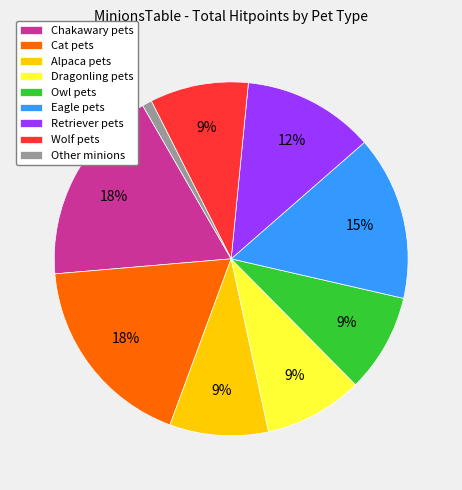

Is it true that Wolf pets is 19% of the pie?

False